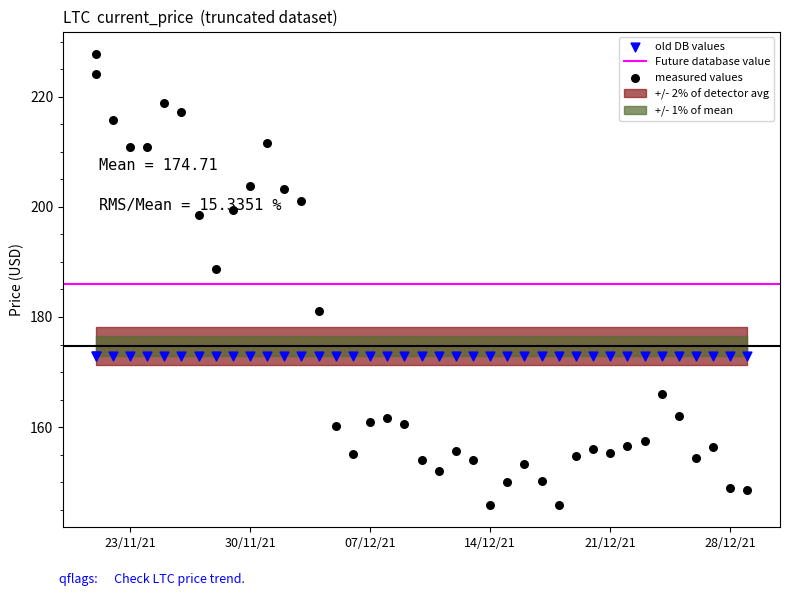

What is the ratio of the value at 12/24/2021 to the value at 12/29/2021?

1.1